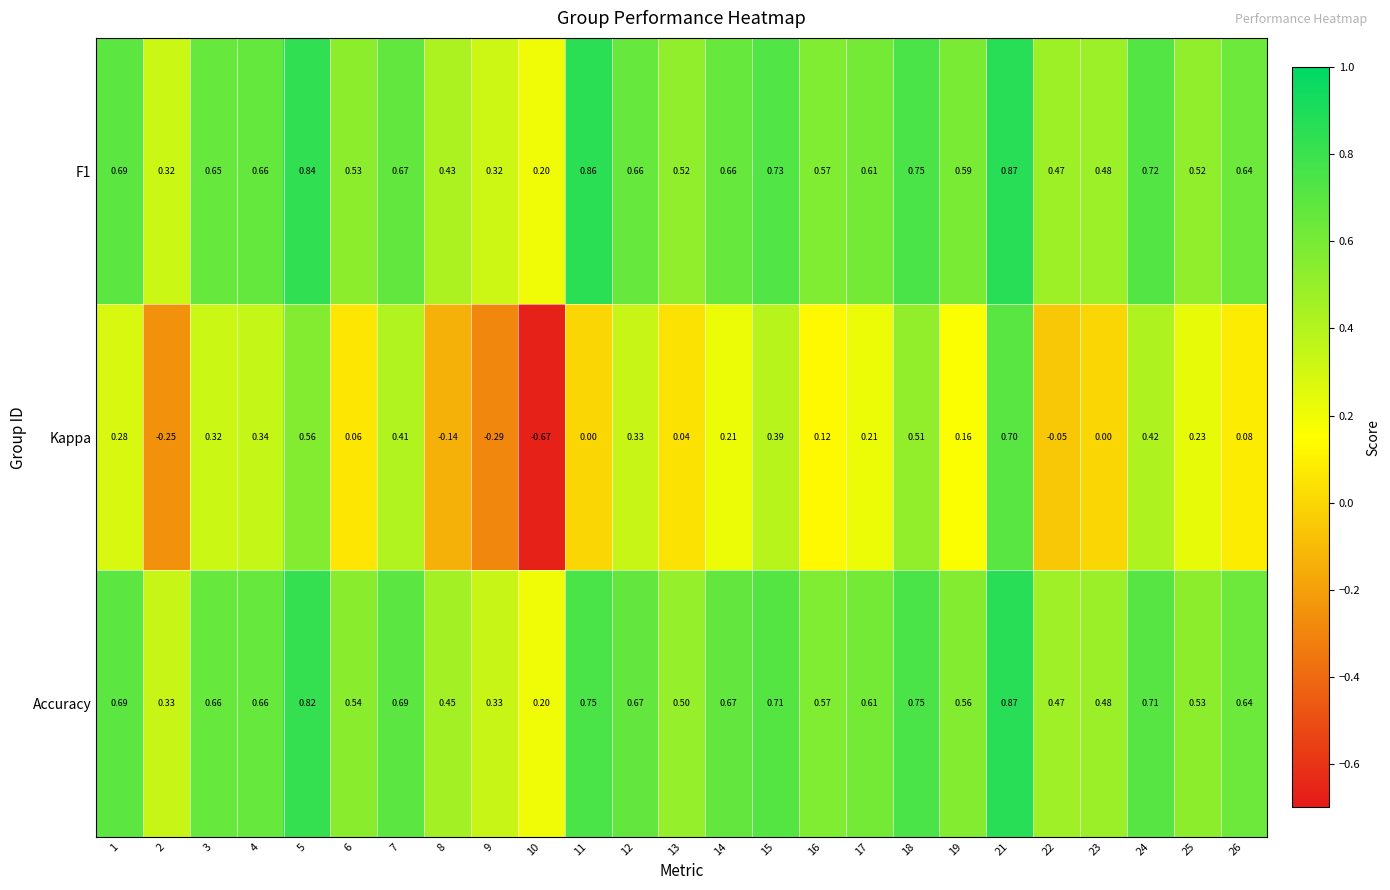

At how many categories does at least one series exceed 0?

25